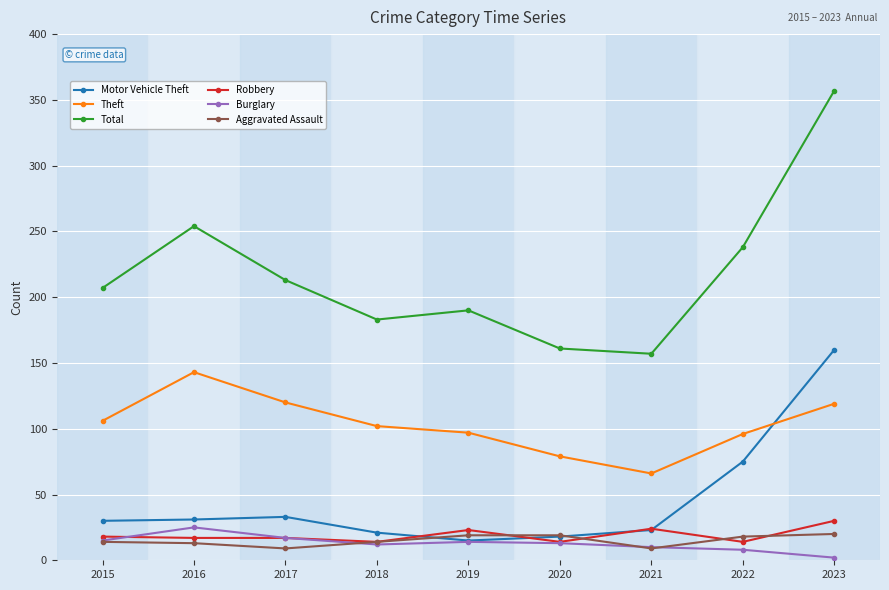

How many distinct data groups are displayed?

6